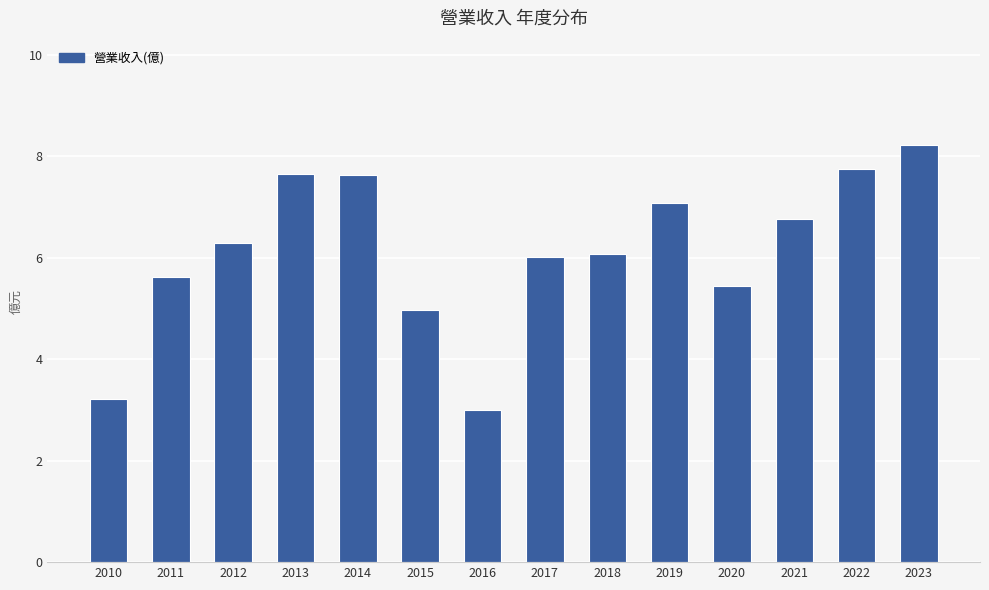

Count the number of data series in this chart.

1